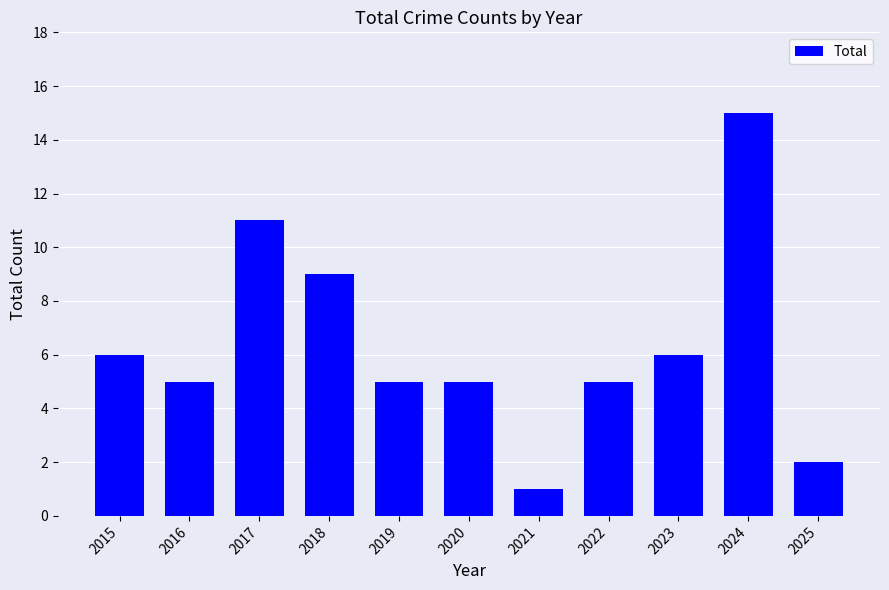

Between 2018 and 2021, which is larger?

2018